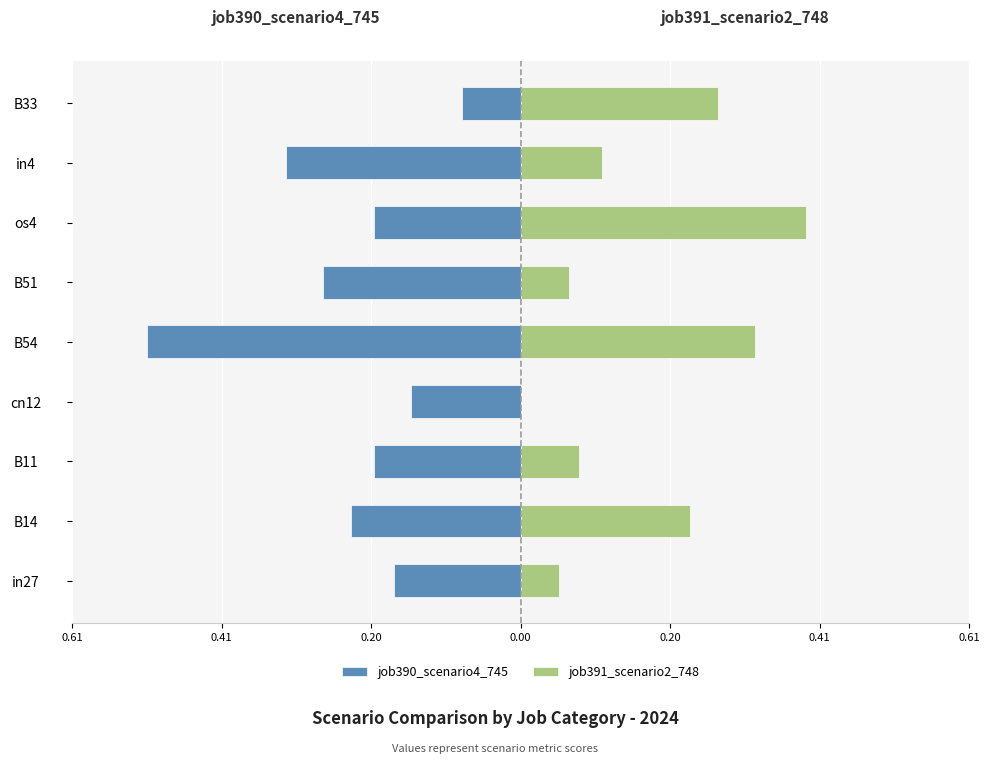

True or false: job390_scenario4_745 has a value of -0.1 at B33.

False